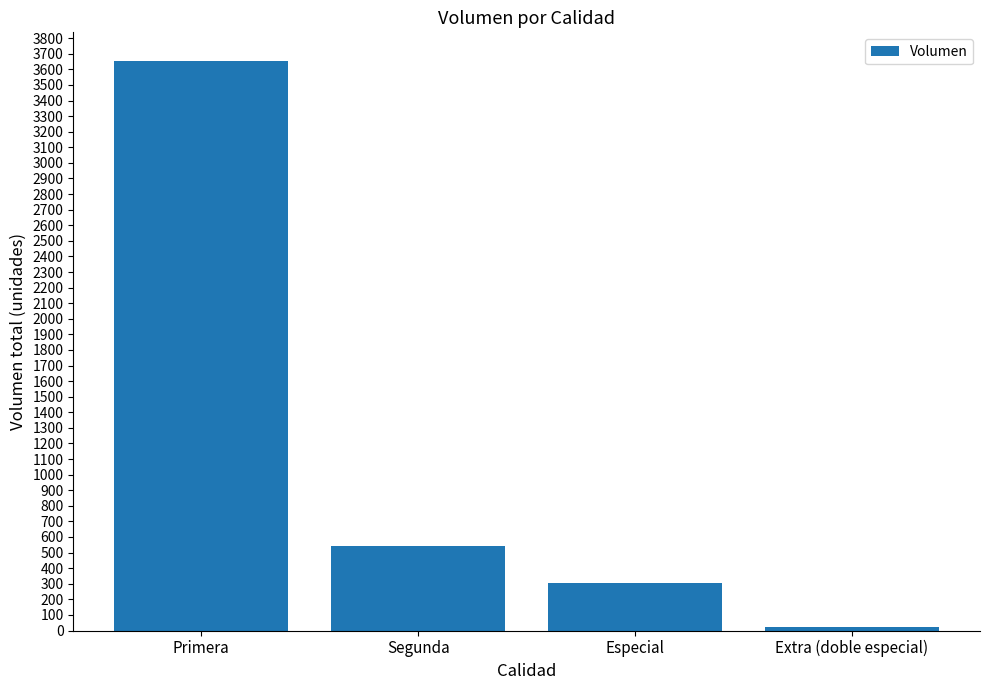

What is the greatest value displayed?

3655